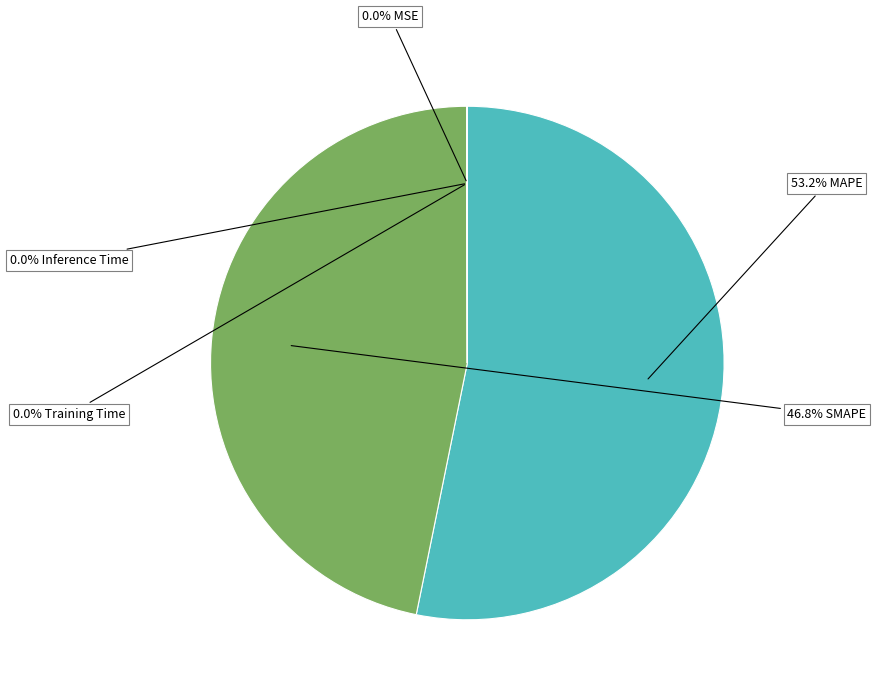

To the nearest percent, what is the average slice percentage?

20%